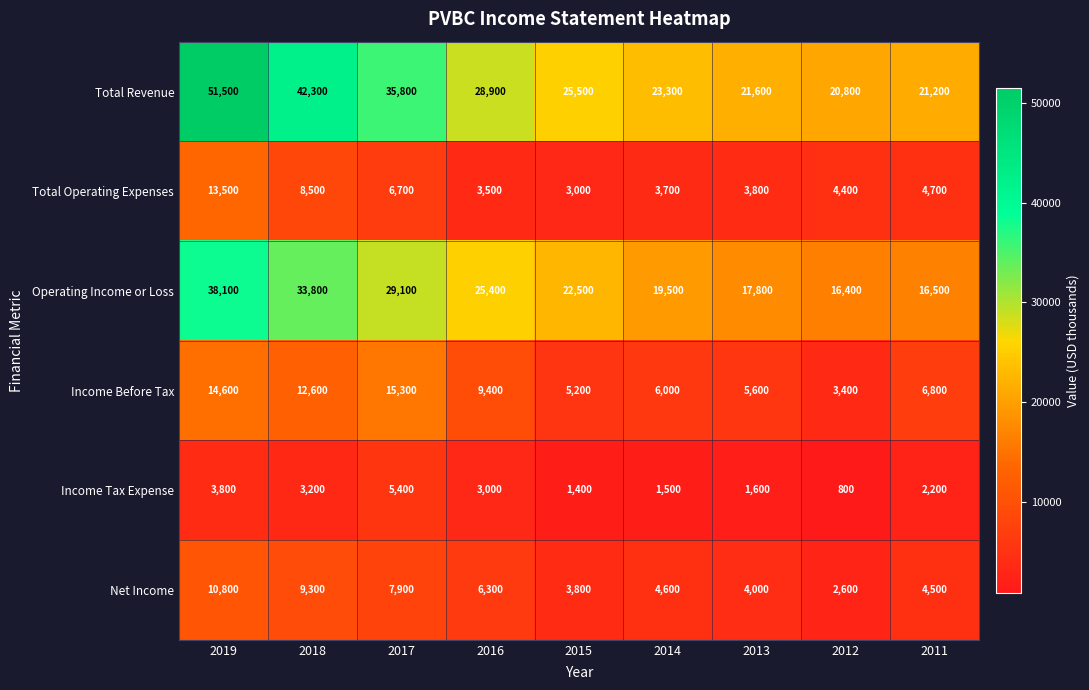

At how many categories does at least one series exceed 49343?

1